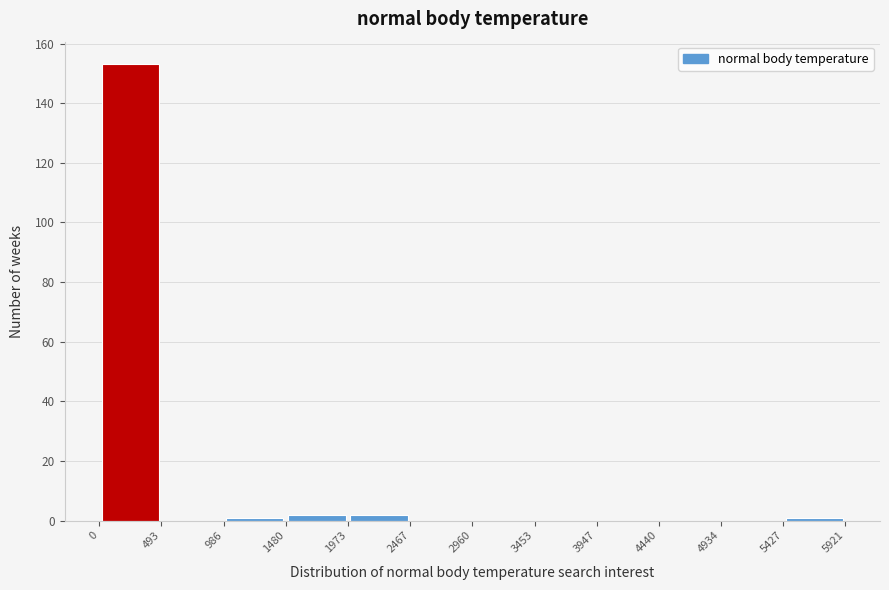

Which range on the x-axis has the tallest bar?

0 to 493